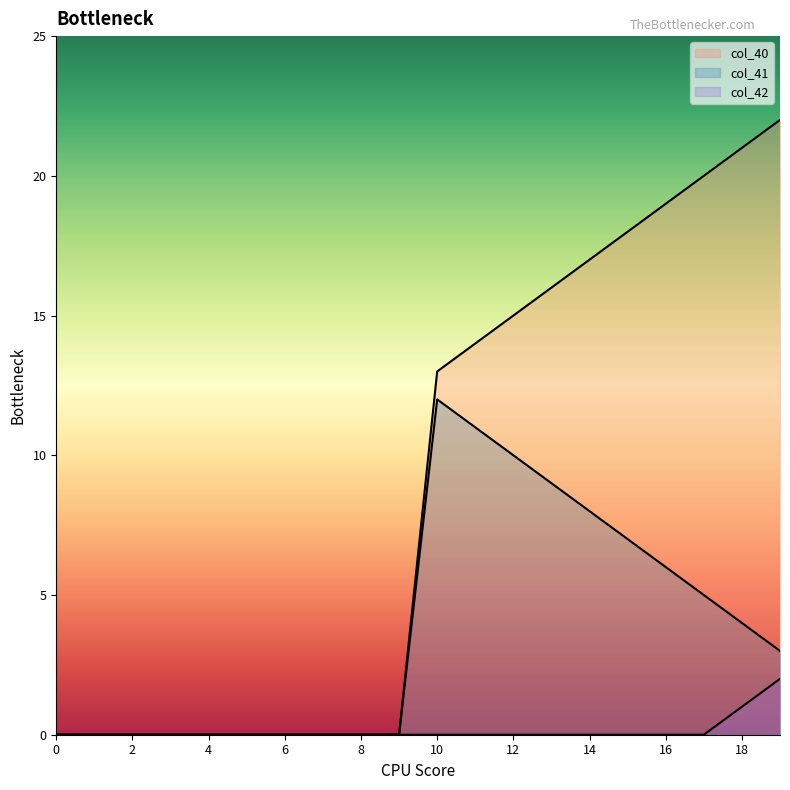

At which category is the sum across all series the highest?

19